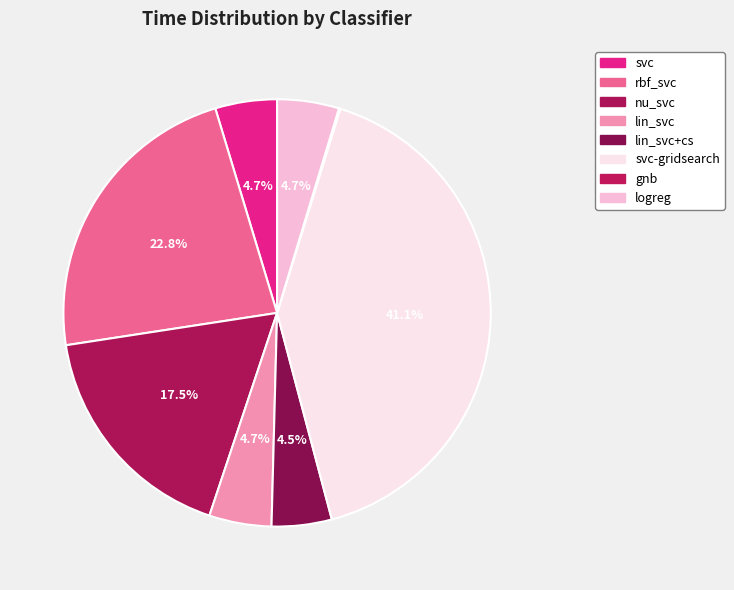

Is it true that svc-gridsearch is 34% of the pie?

False